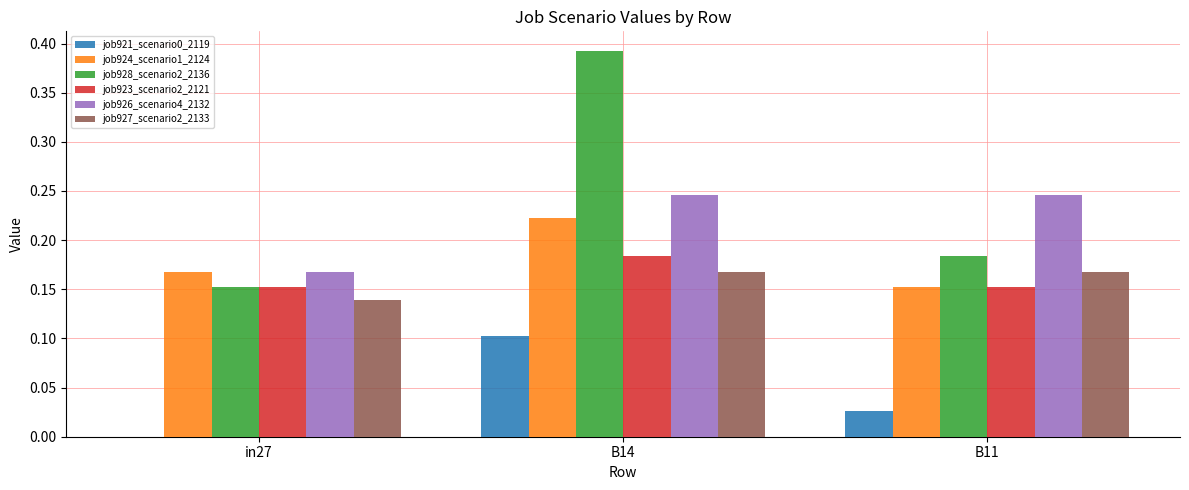

Which category has the highest value across all series?

B14